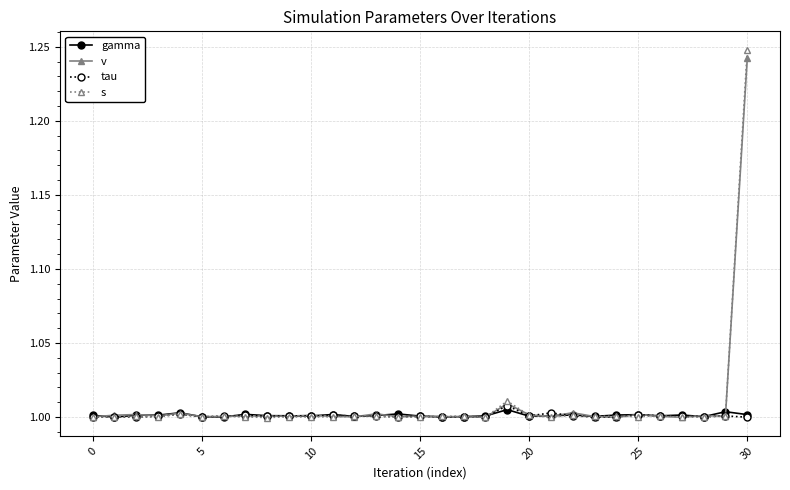

True or false: tau has more than 2 points higher than both neighbors.

True